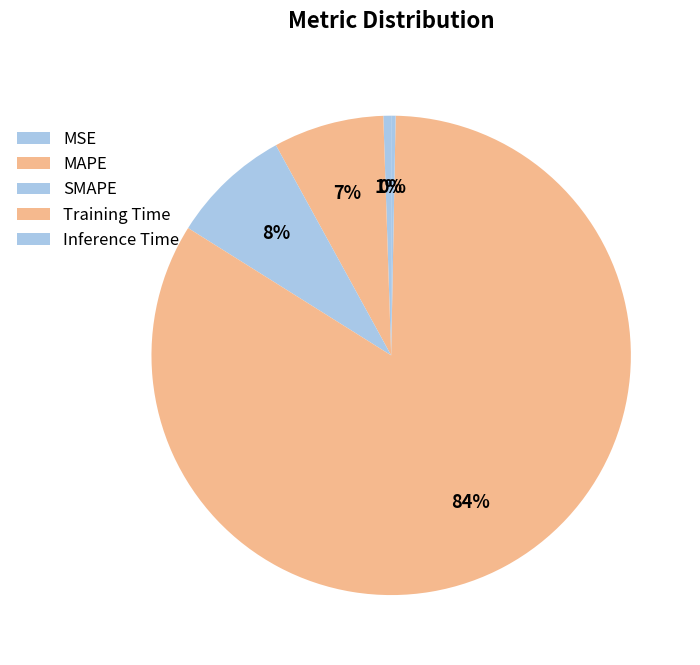

How many segments does this pie chart have?

5